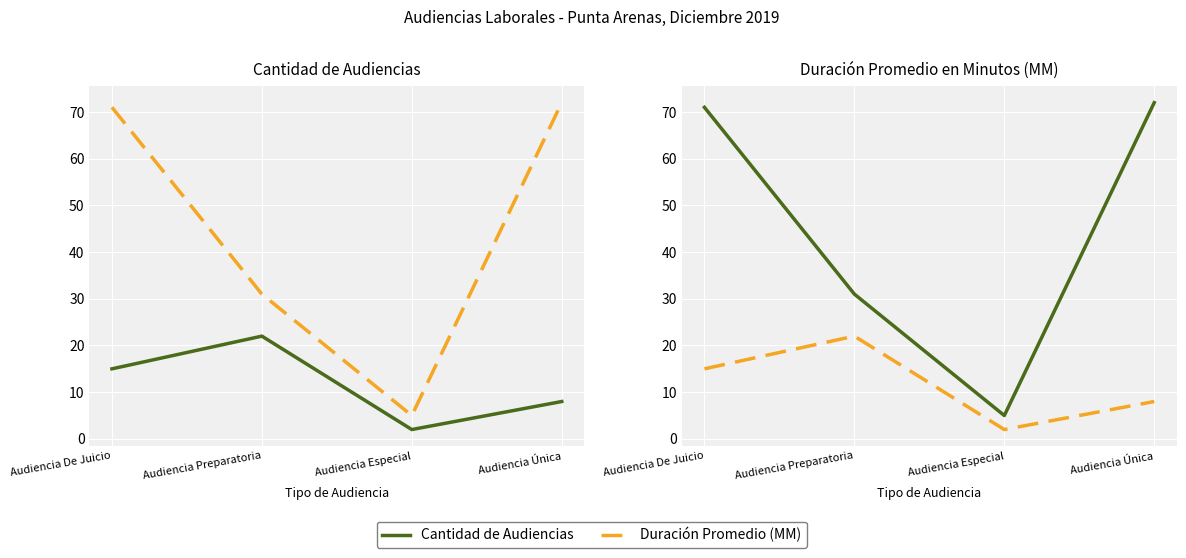

What is the sum of all Duración Promedio (MM) values?

179